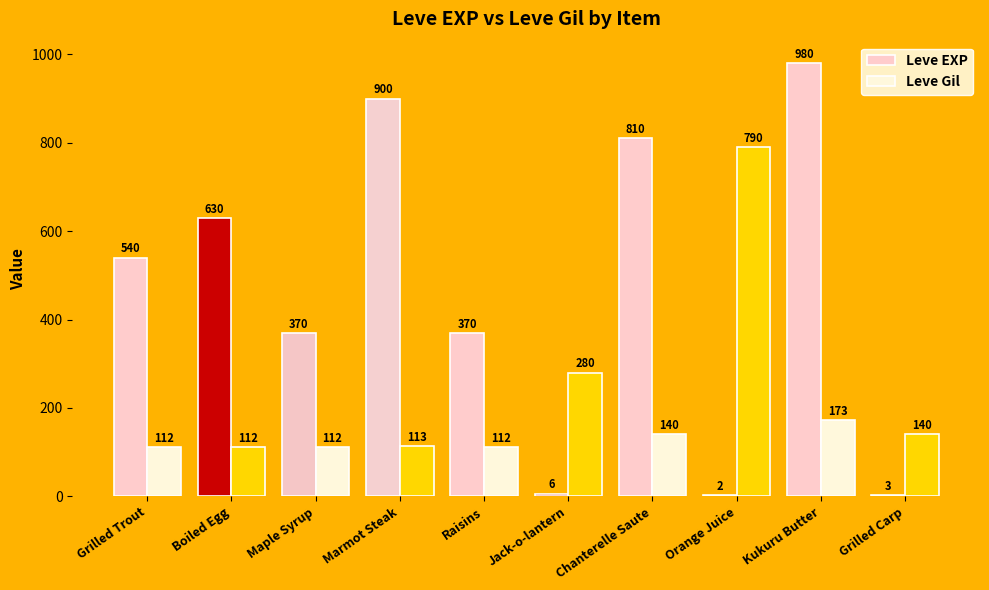

What is the highest value of the Leve EXP series?

980